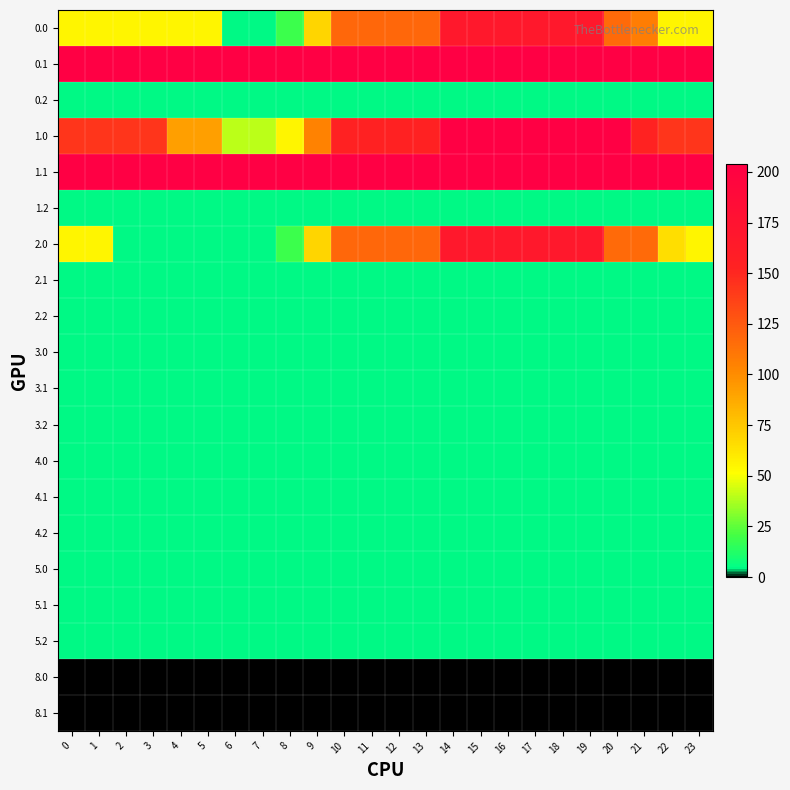

What is the total value across all series at 8?

554.4